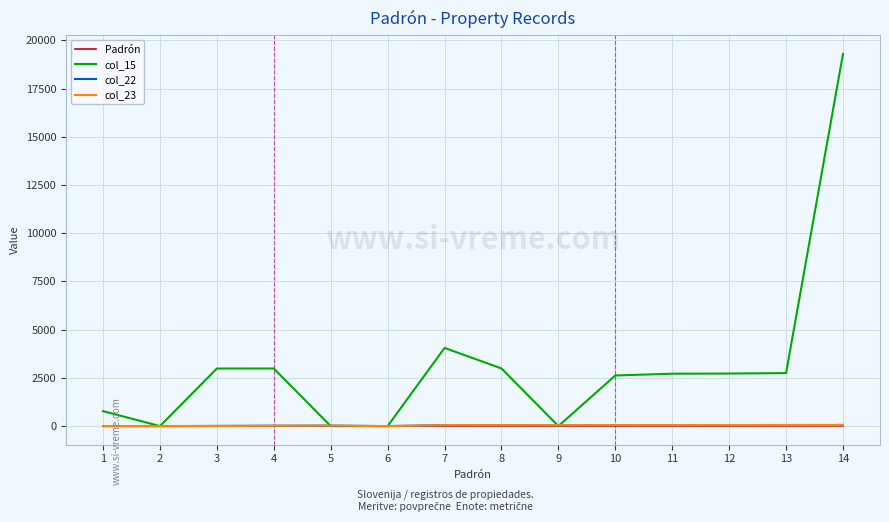

Which series has the widest spread of values?

col_15